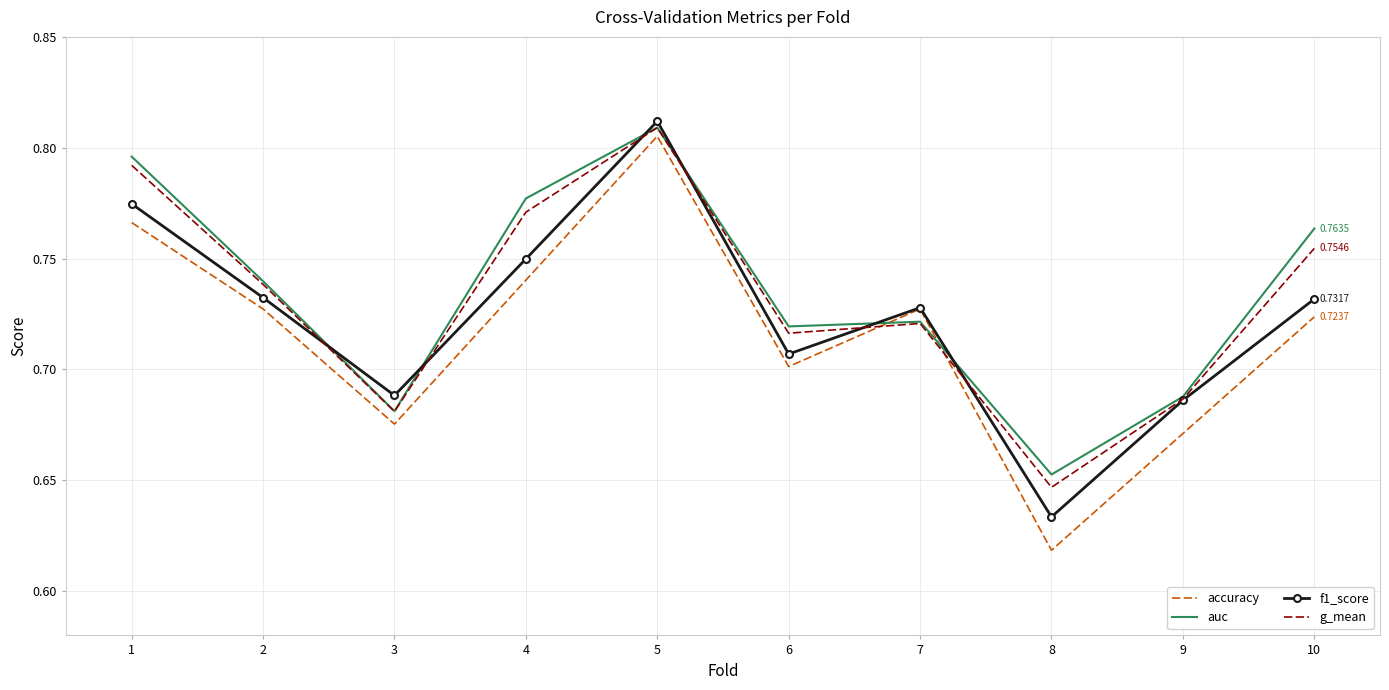

List the series in order of their overall mean, highest first.

auc, g_mean, f1_score, accuracy